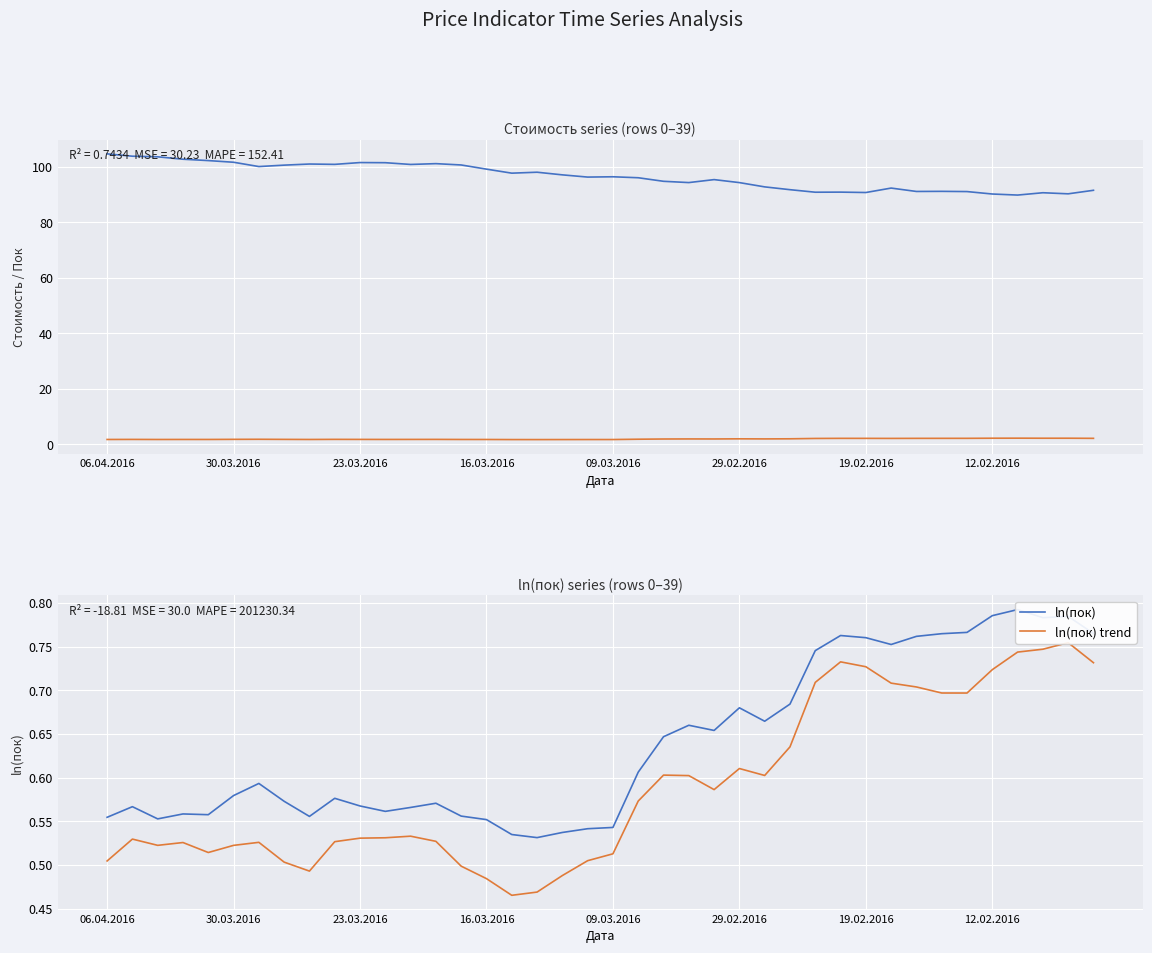

How many lines are shown in the chart?

4